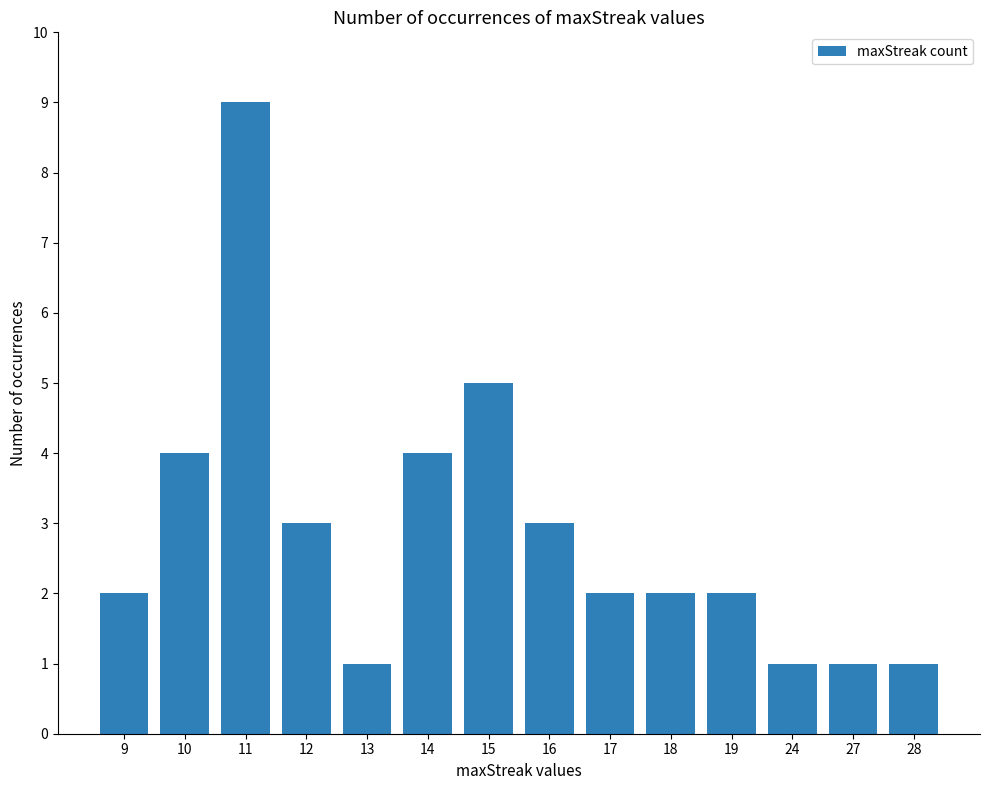

What is the value of the 13th bar from the left?

1